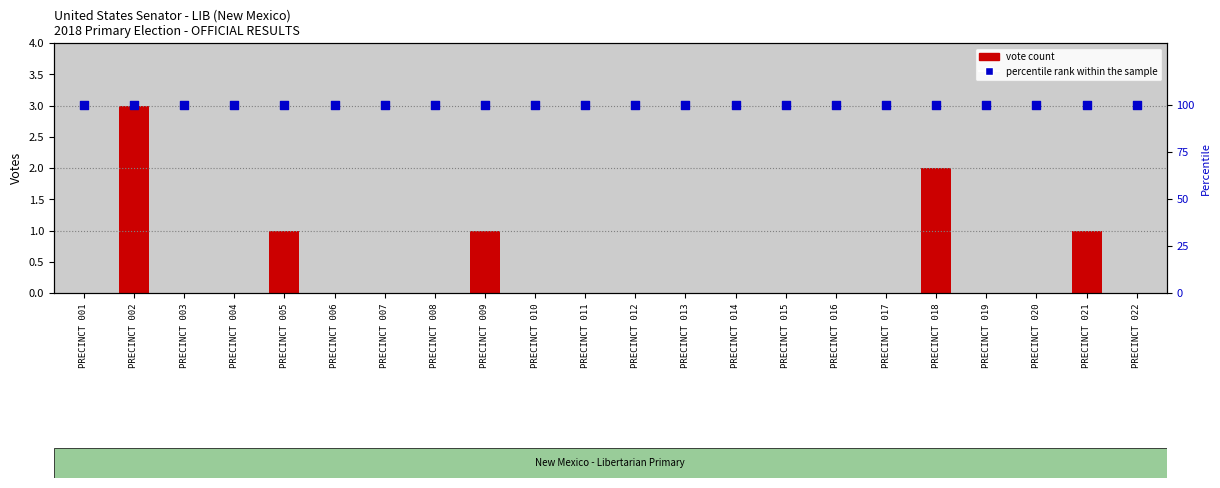

Which series has the widest spread of Y values?

vote count